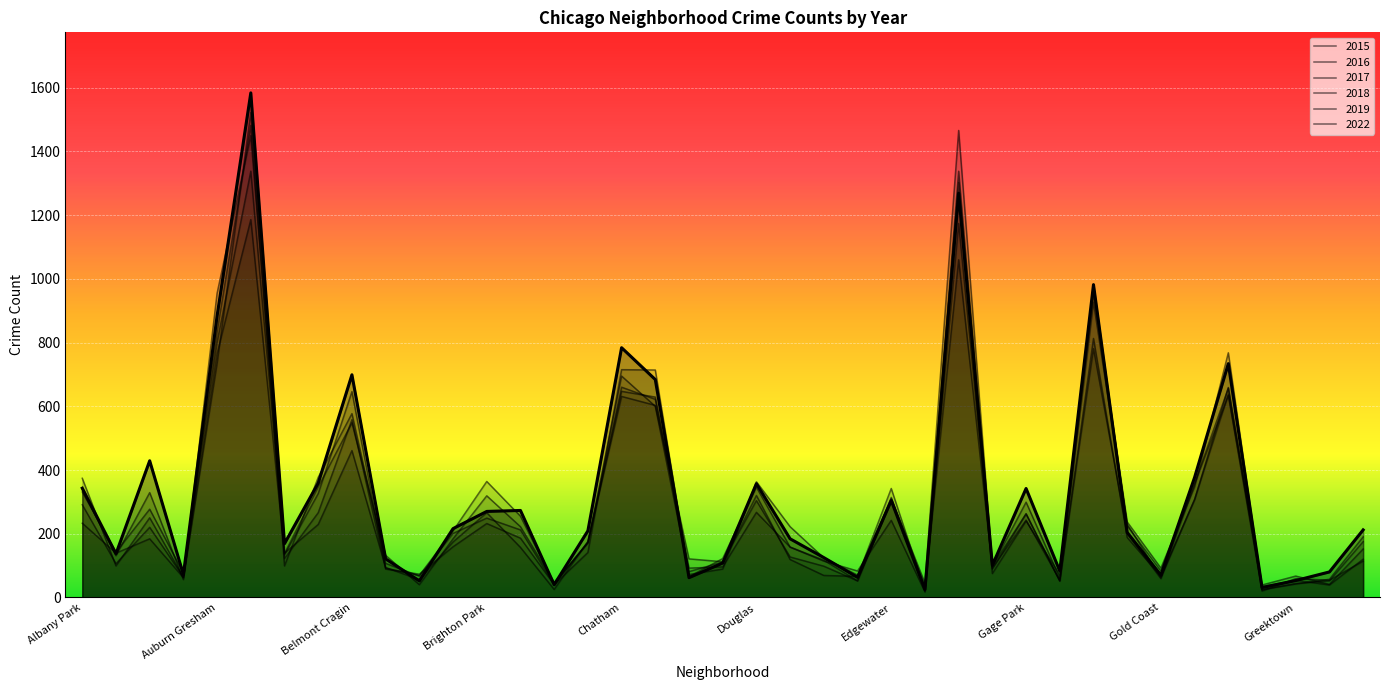

What is the sum of all 2017 values?

13091